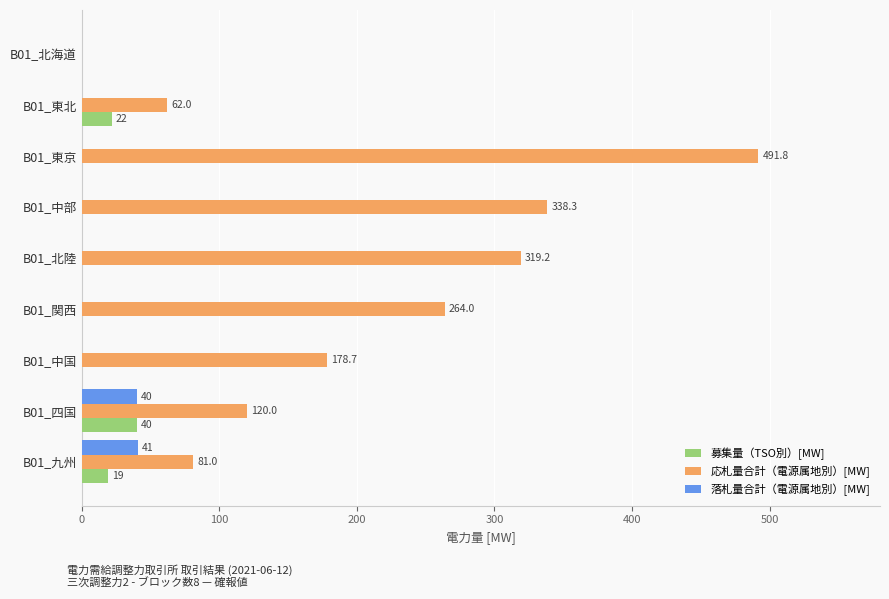

The value of 募集量（TSO別）[MW] at B01_中部 is 0.0. True or false?

True